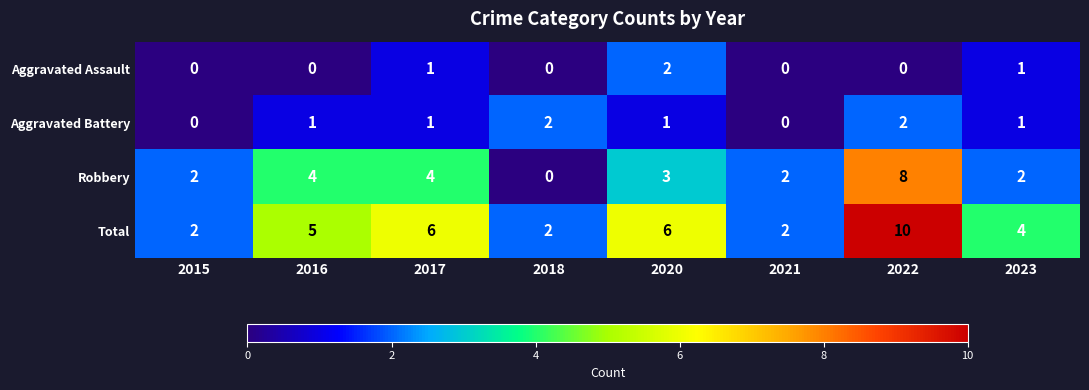

How many Aggravated Assault values are between 0 and 1?

7